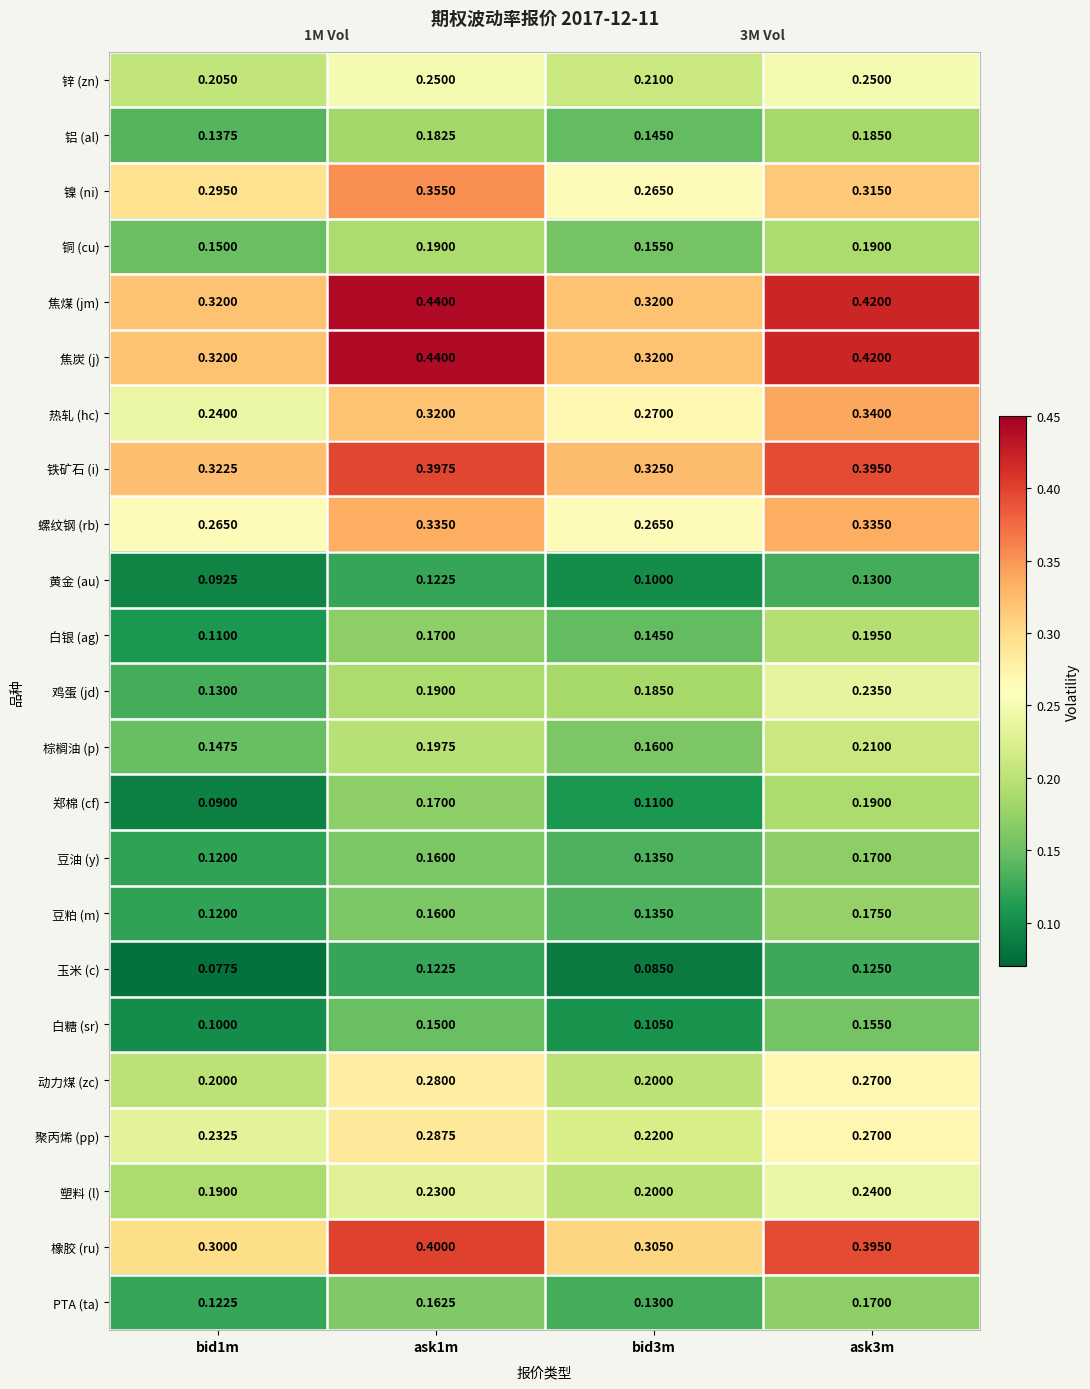

Is the value of 塑料 (l) at bid1m greater than the value of 聚丙烯 (pp) at bid3m?

No